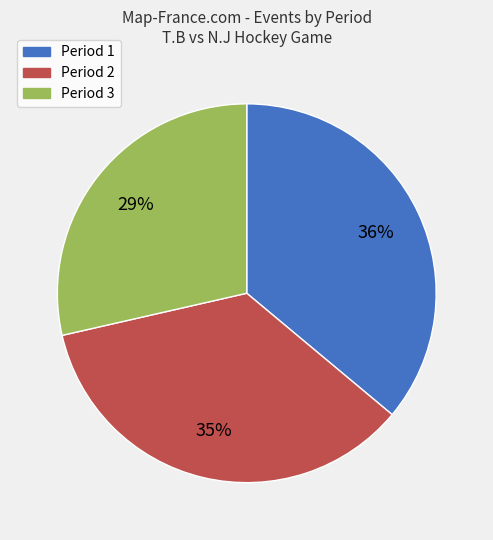

Rank the categories by value from highest to lowest.

Period 1, Period 2, Period 3